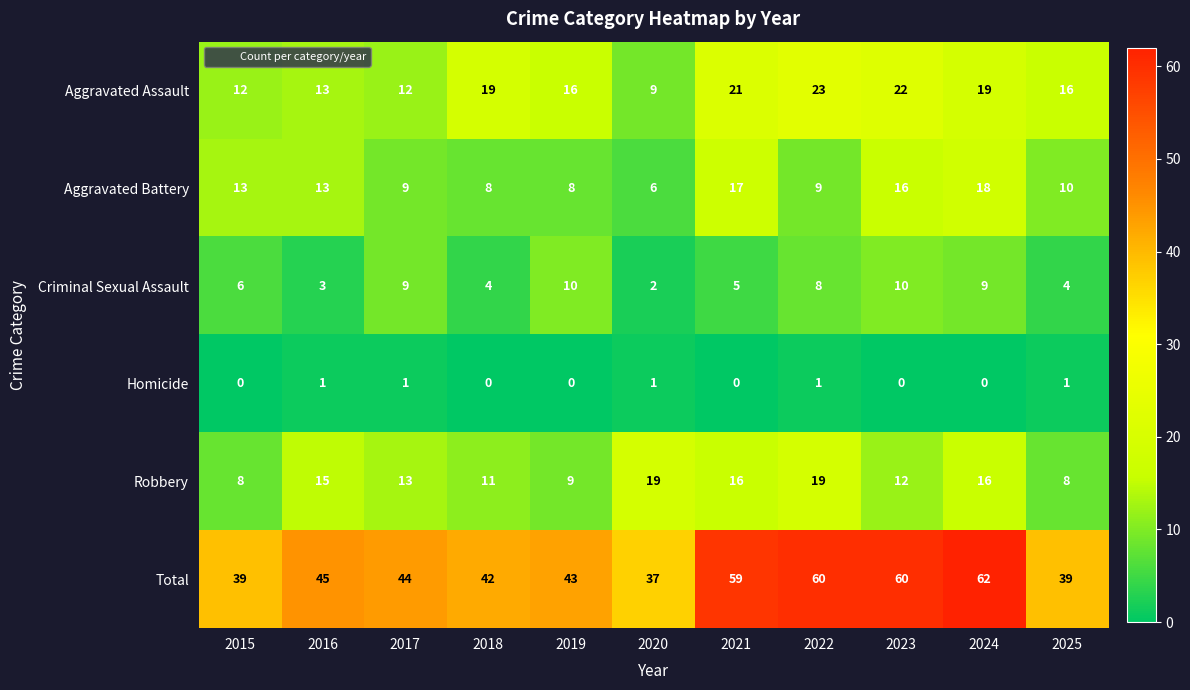

Count the number of data series in this chart.

6